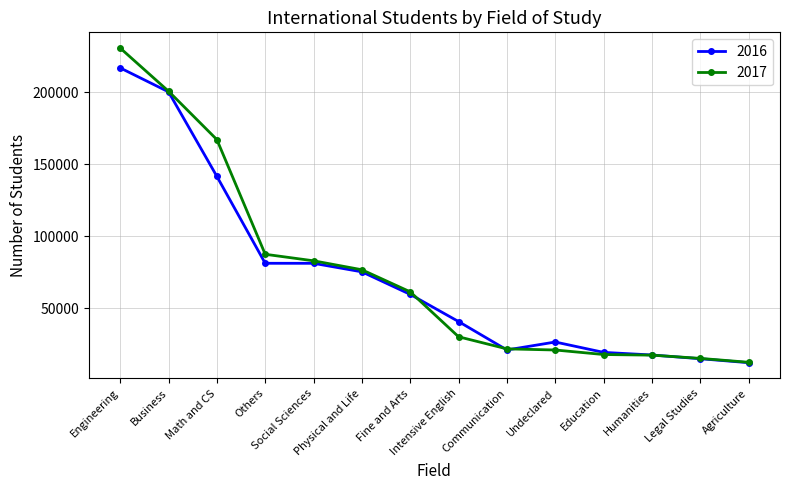

How many data points in 2017 are less than 61506?

7